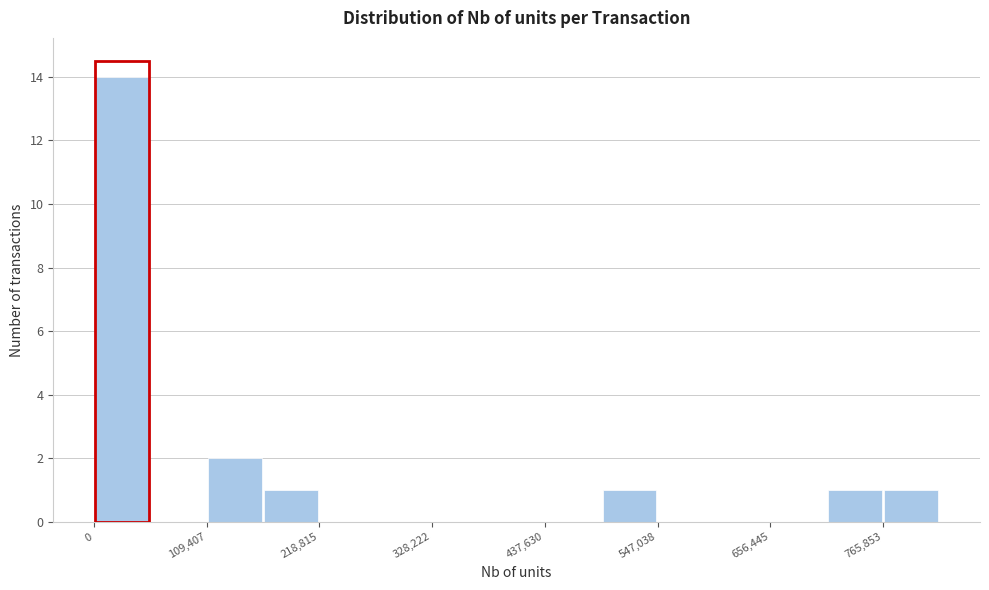

Read against the x-axis, roughly where is the centre of the tallest bar?

20000